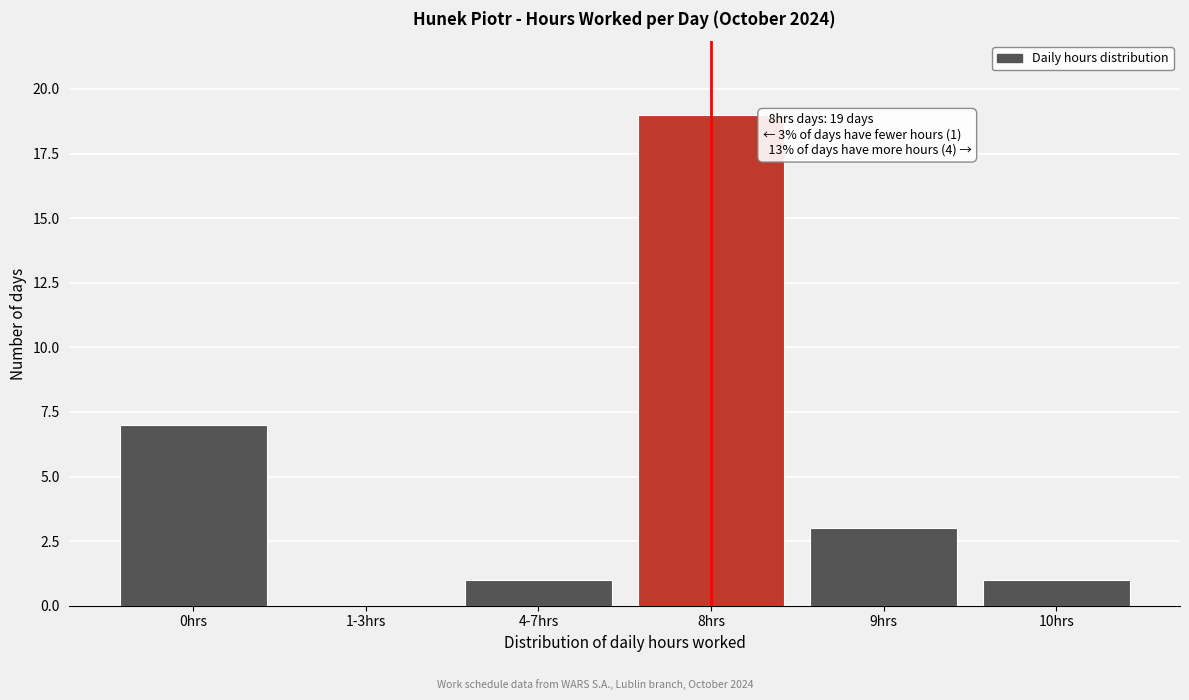

Reading left to right, list all the values displayed in this chart.

0hrs=7	1-3hrs=0	4-7hrs=1	8hrs=19	9hrs=3	10hrs=1